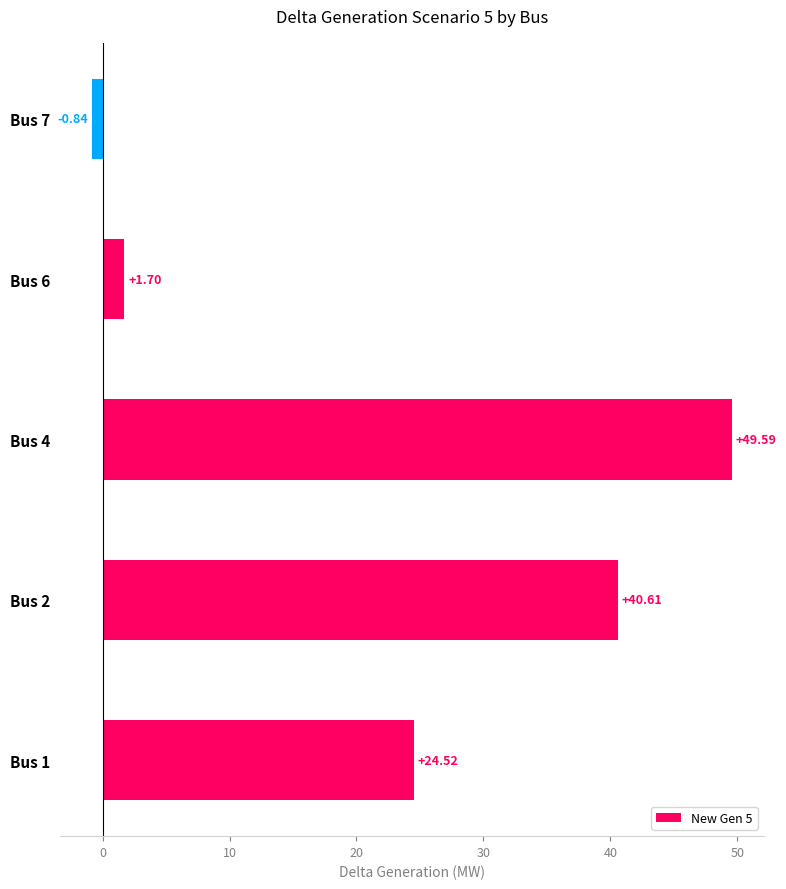

Which category has the highest value across all series?

Bus 4